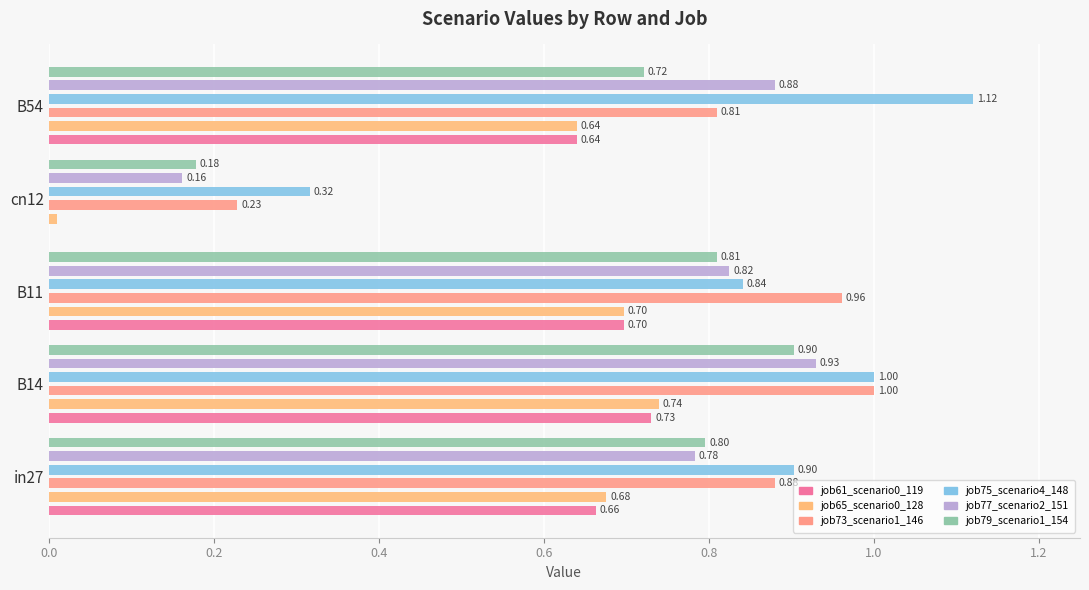

What is the sum of the job73_scenario1_146 values at B11 and in27?

1.8